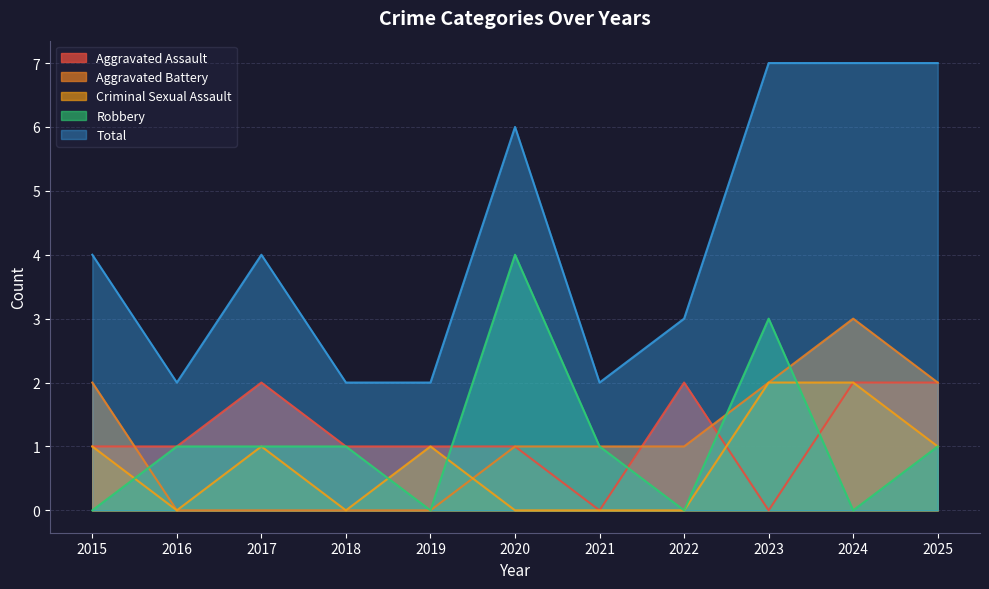

Where do Robbery and Aggravated Assault first cross each other?

2019 and 2020